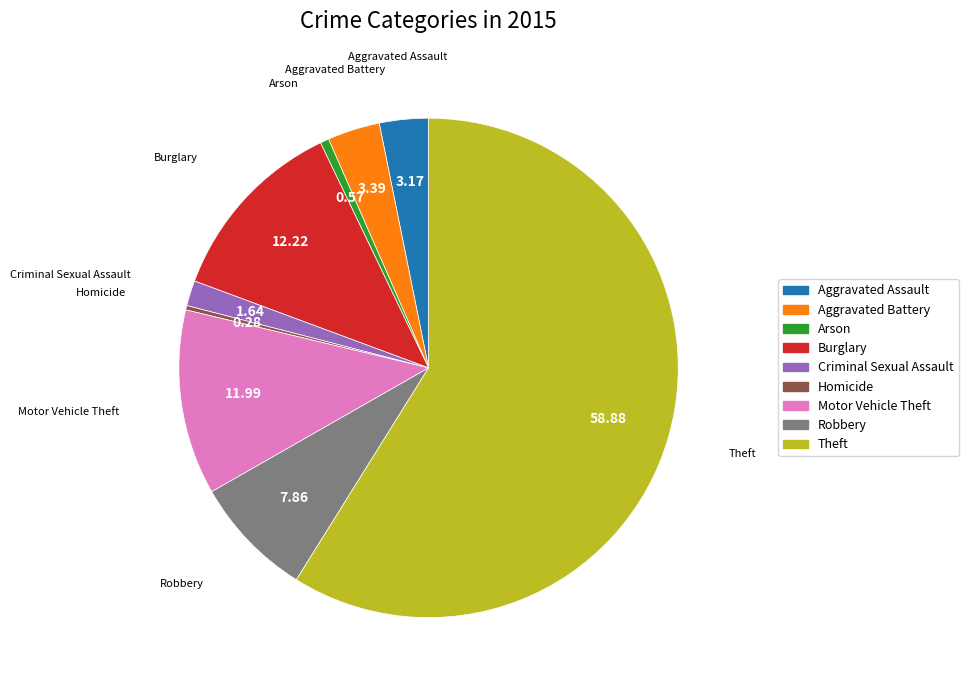

Do Criminal Sexual Assault and Aggravated Assault together represent more than half of the pie?

No